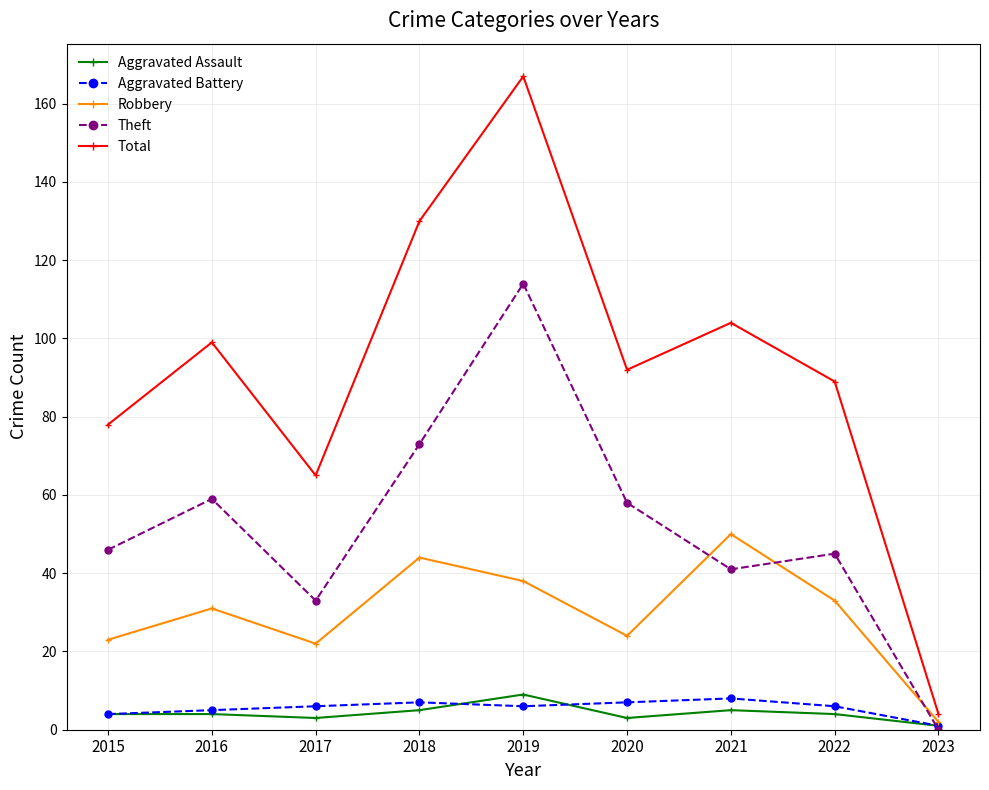

Where is the first local maximum for Total?

2016